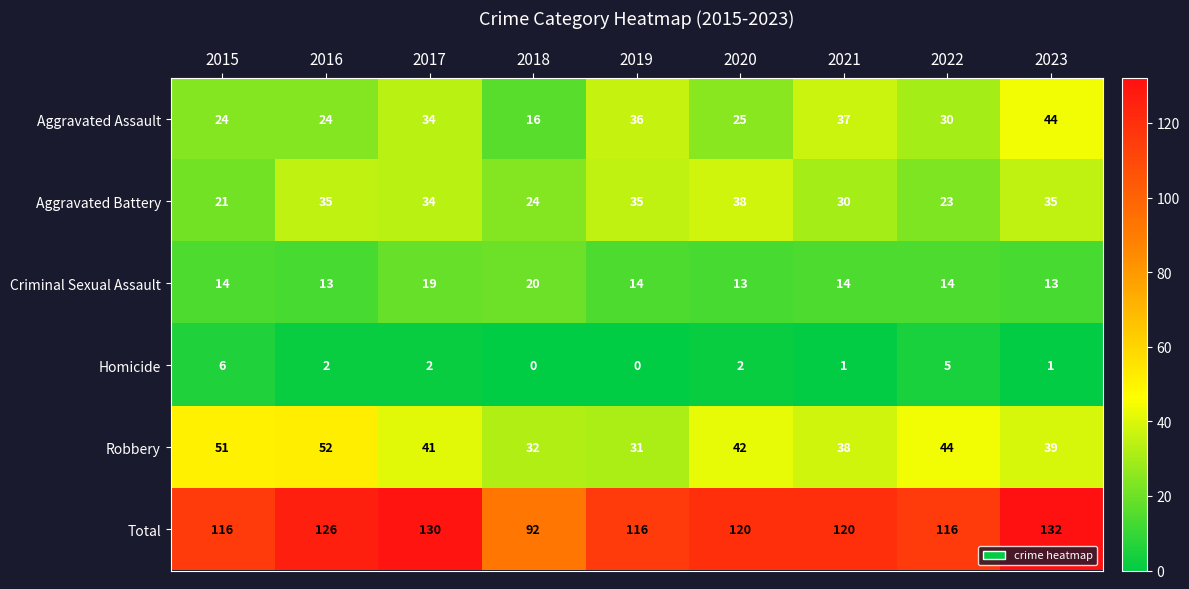

What is the maximum value for Aggravated Battery?

38